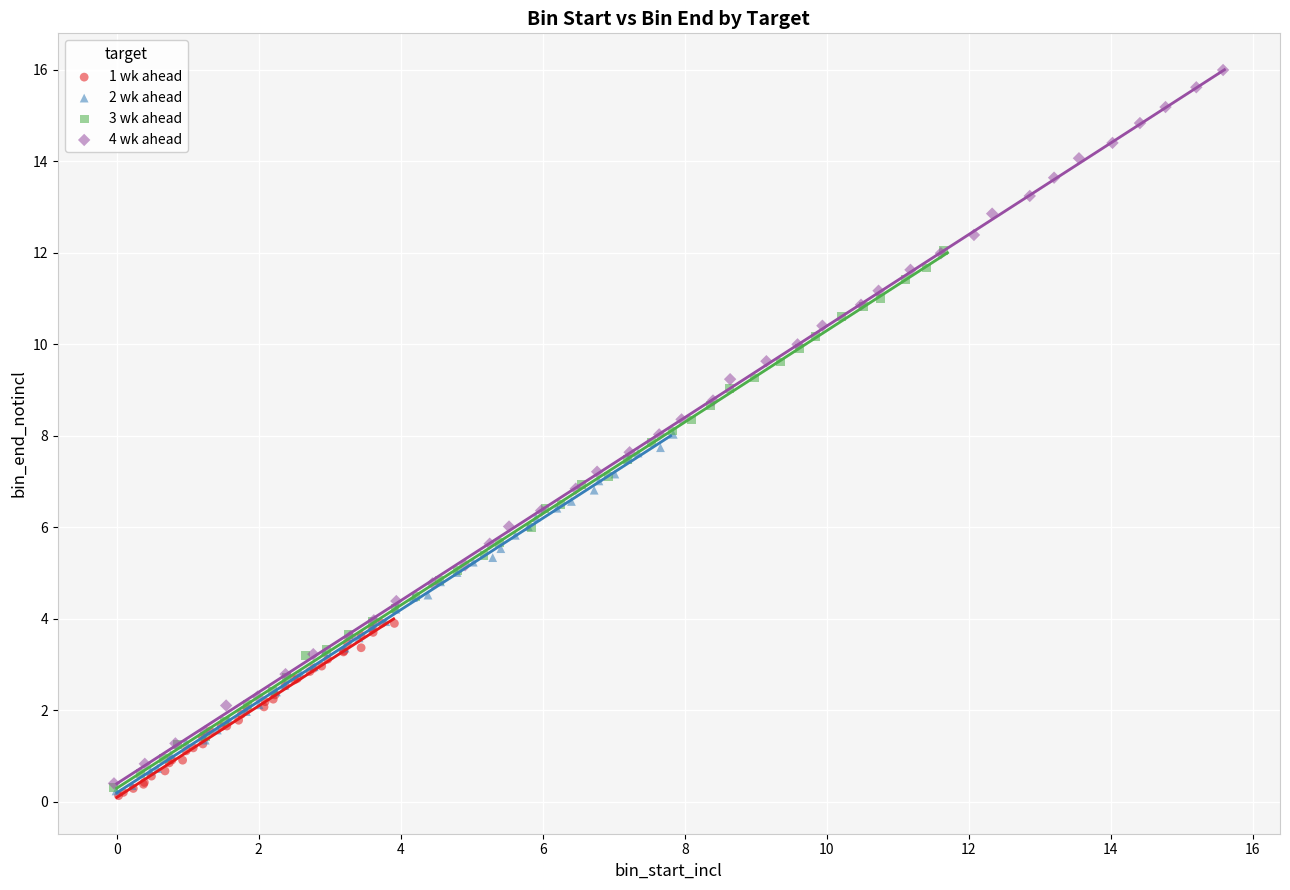

Which series reaches the maximum Y coordinate?

4 wk ahead